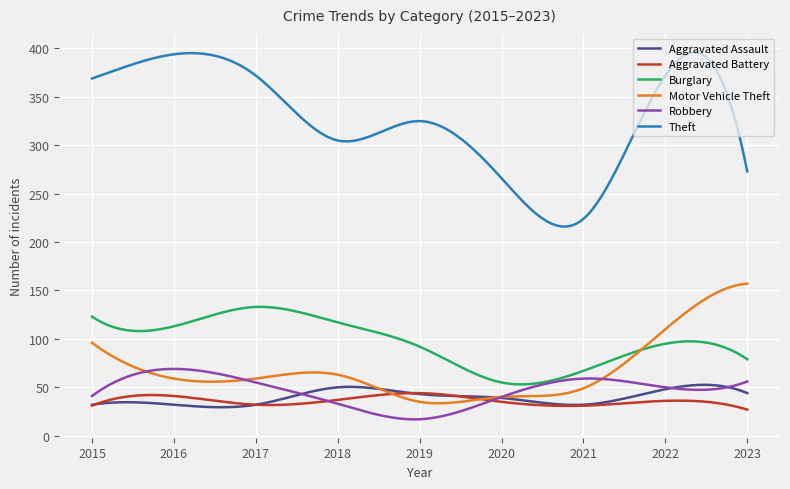

Which series has the widest spread of values?

Theft